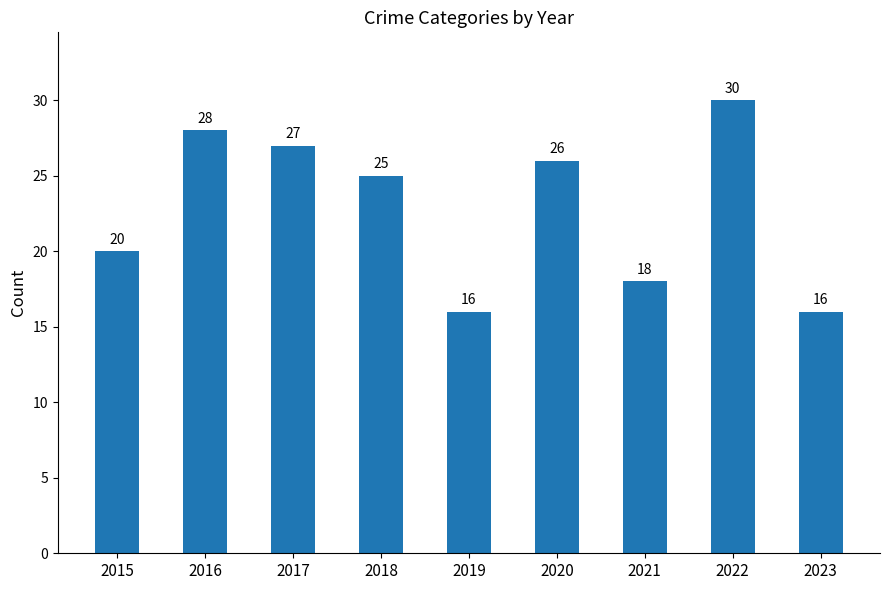

Read the value at 2023.

16